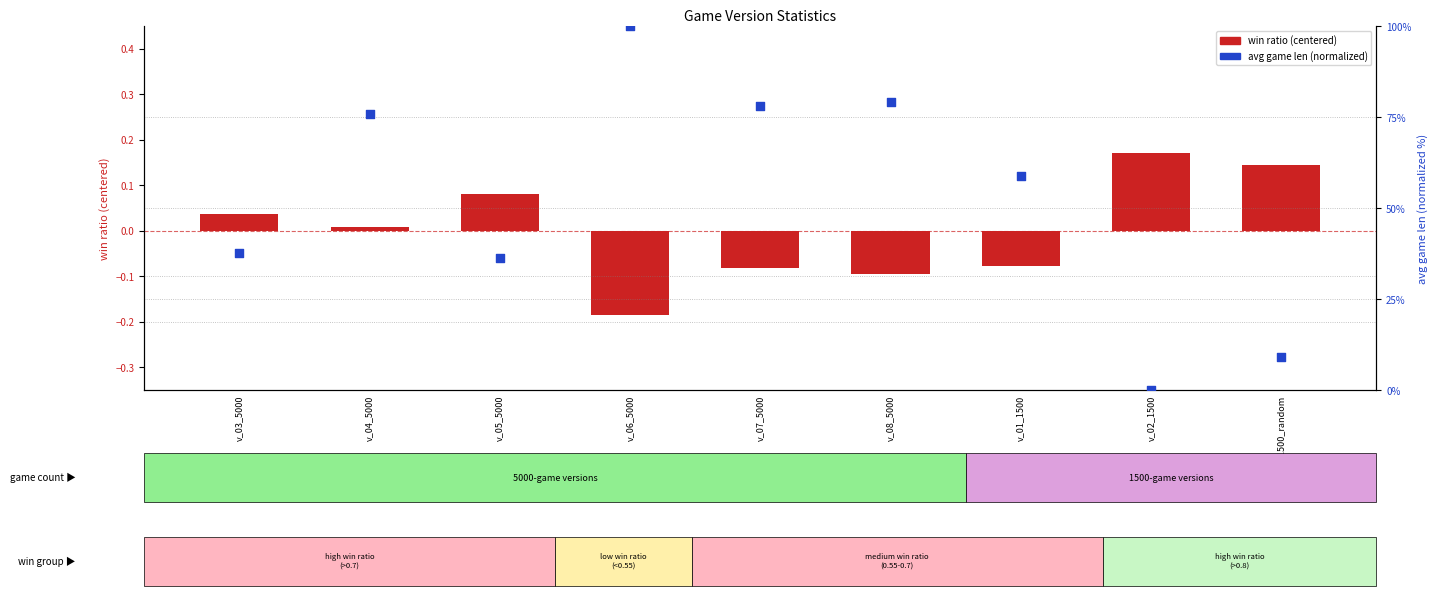

What are all the series names shown in the legend?

win ratio (centered), avg game len (normalized)